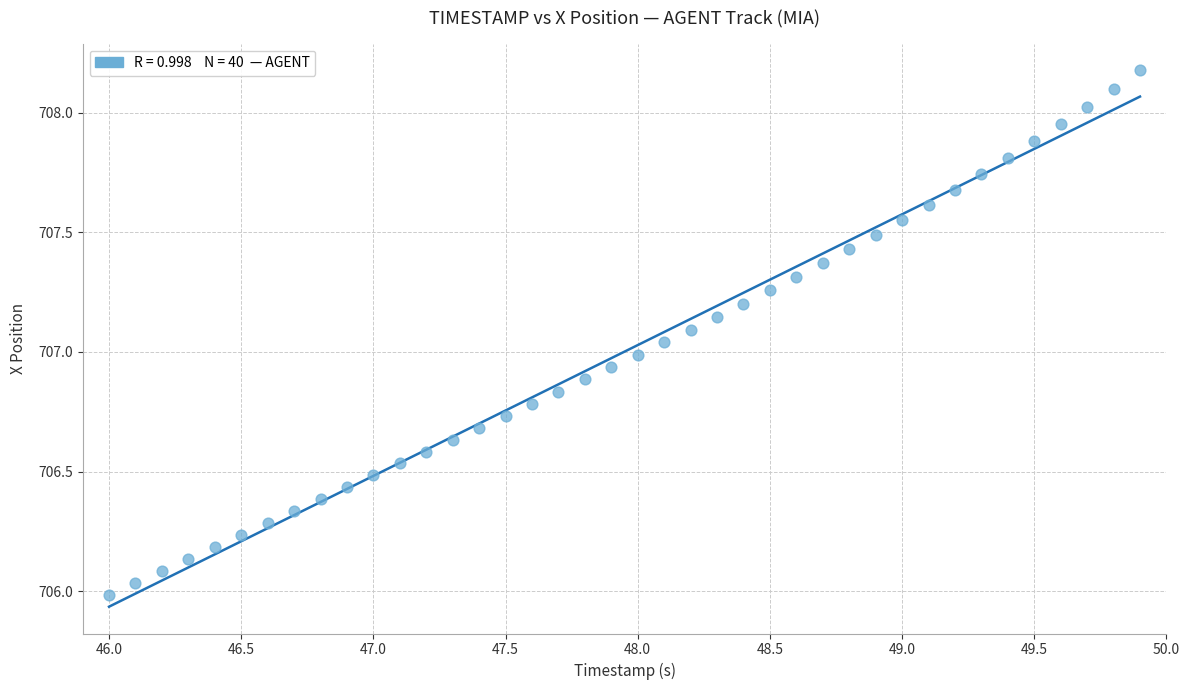

What is the range of X values (max minus min)?

3.9